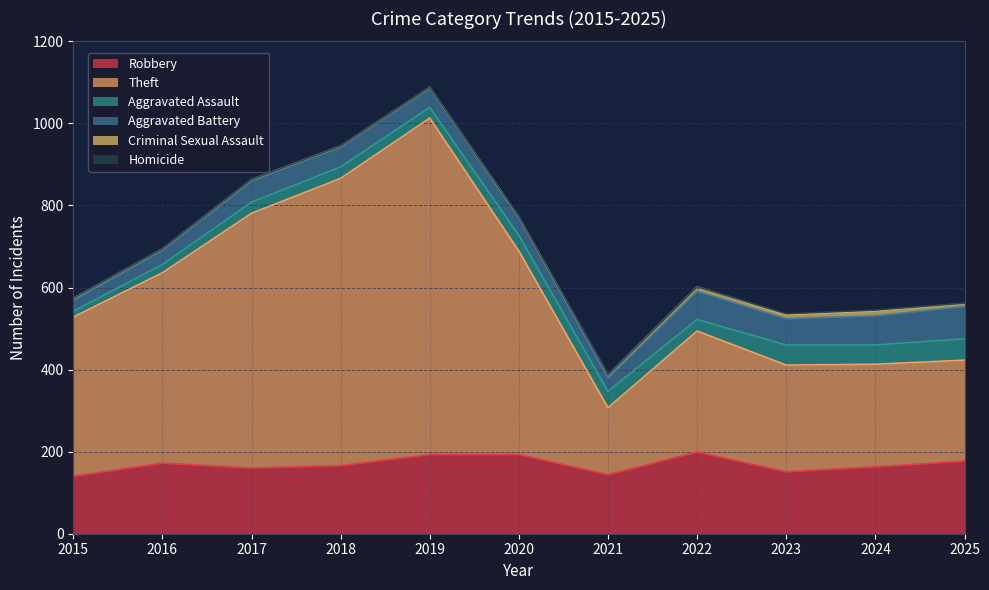

What is the lowest value of the Robbery series?

140